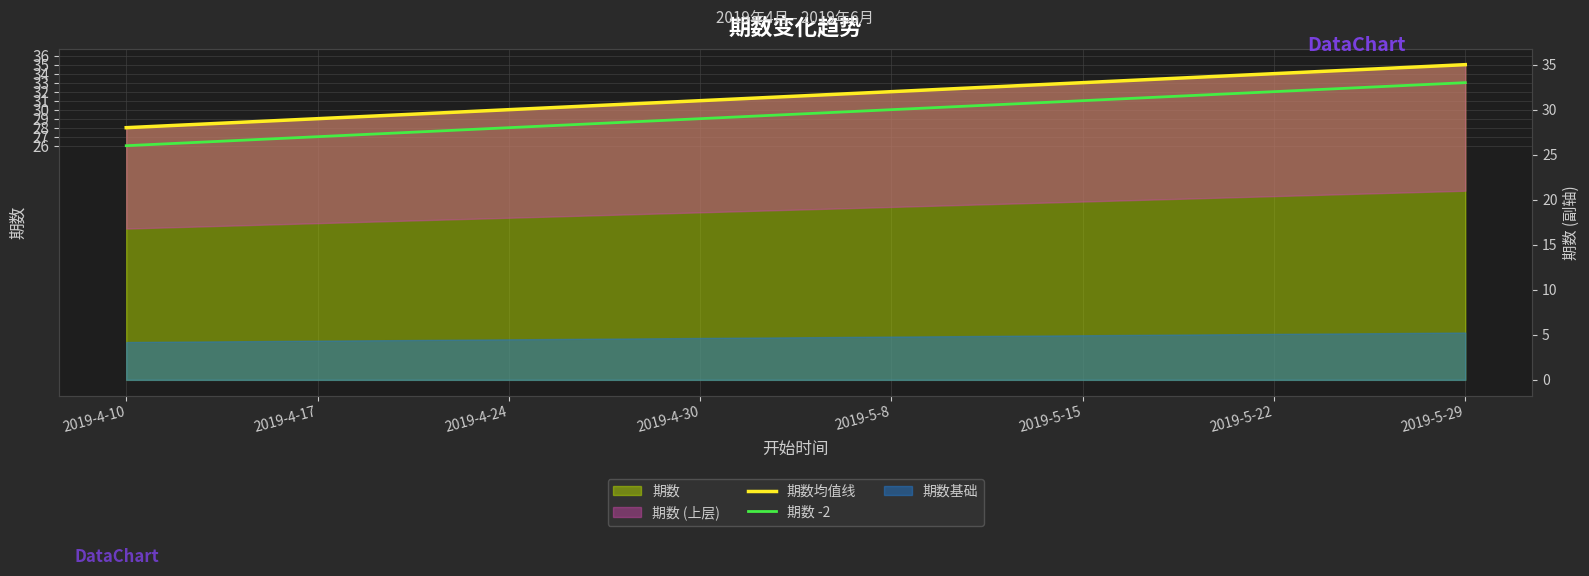

True or false: 期数 -2 and 期数均值线 intersect in this chart.

False